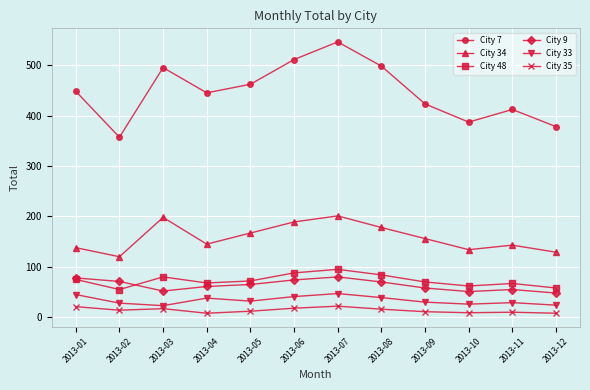

At which label does City 7 reach its peak?

2013-07